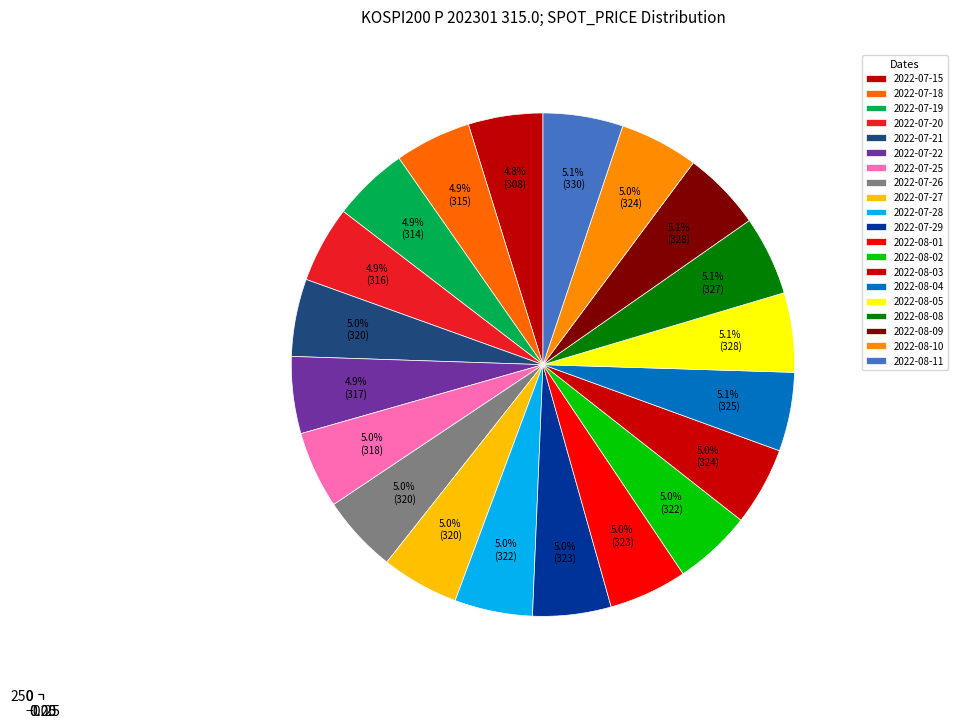

Approximately how many times larger is the value at 2022-08-04 compared to 2022-07-29?

1.0